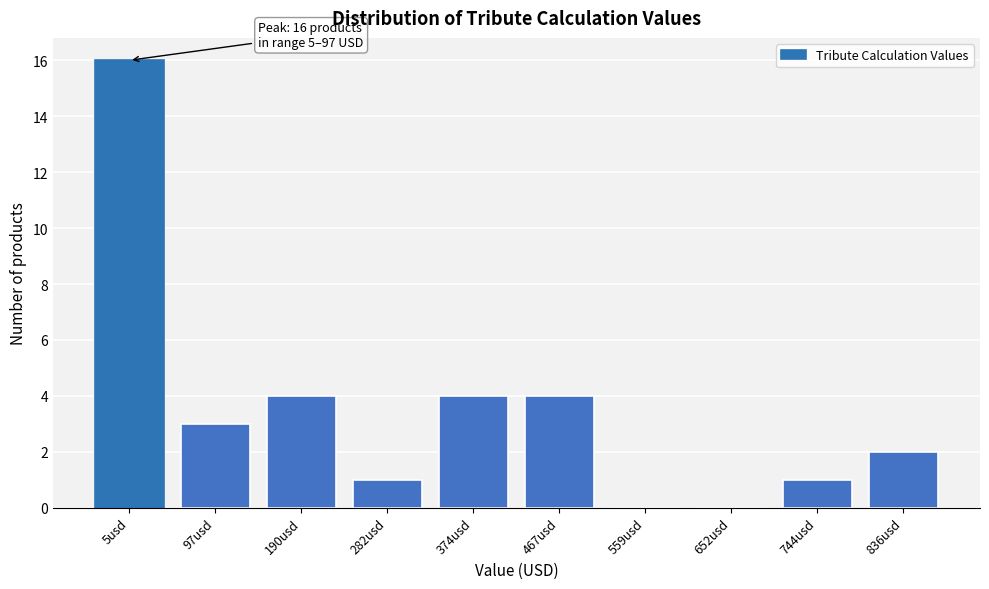

Reading right to left, list all the values displayed in this chart.

836usd=2	744usd=1	652usd=0	559usd=0	467usd=4	374usd=4	282usd=1	190usd=4	97usd=3	5usd=16